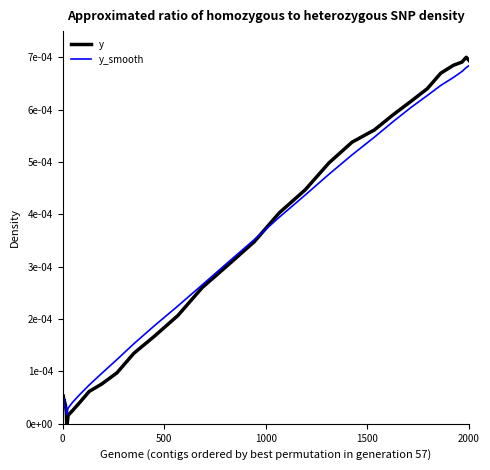

Count the number of categories in the chart.

40